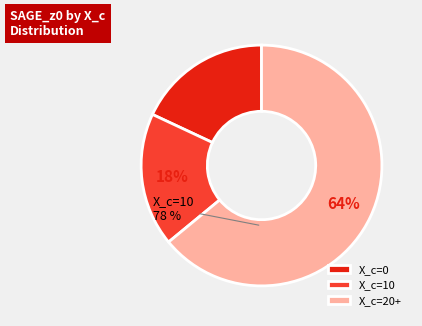

The 50 slice represents 19% of the pie. True or false?

False